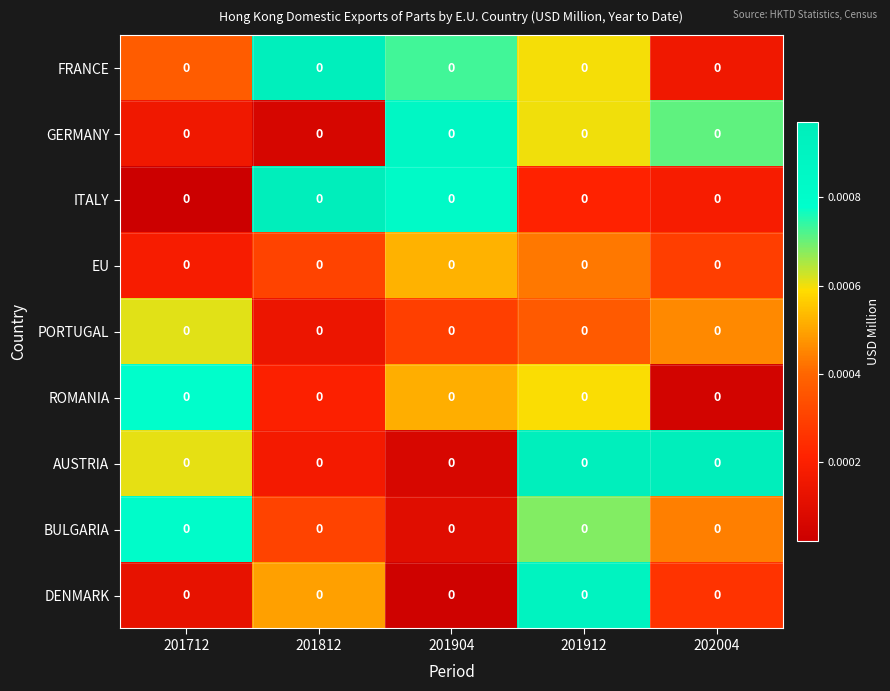

How many data points does each series have?

5